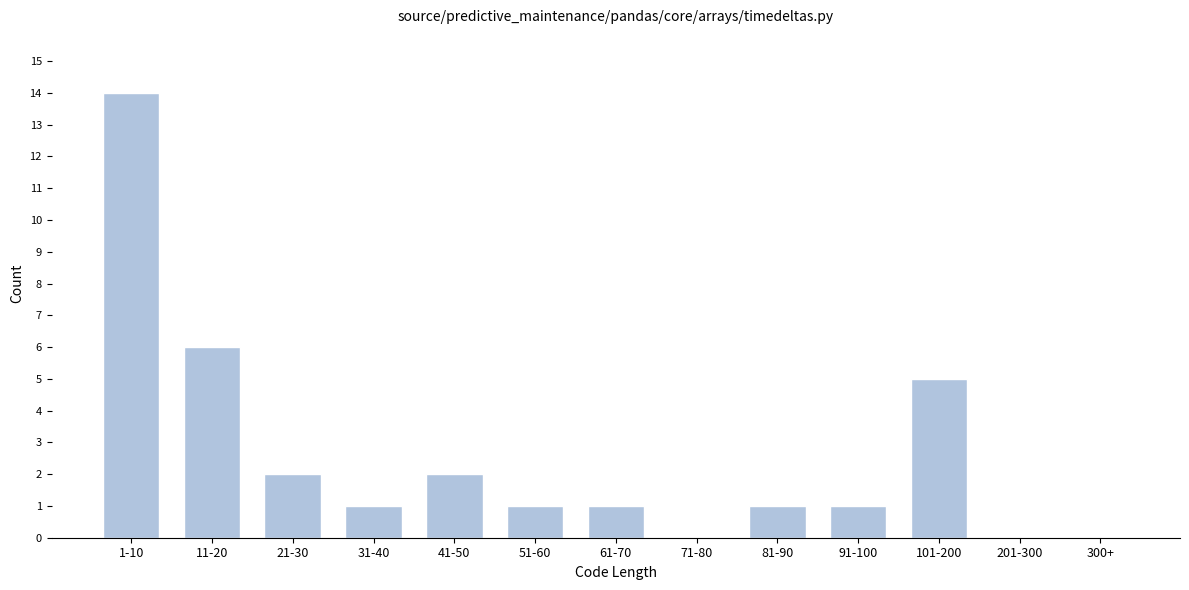

Reading left to right, list all the values displayed in this chart.

1-10=14	11-20=6	21-30=2	31-40=1	41-50=2	51-60=1	61-70=1	71-80=0	81-90=1	91-100=1	101-200=5	201-300=0	300+=0